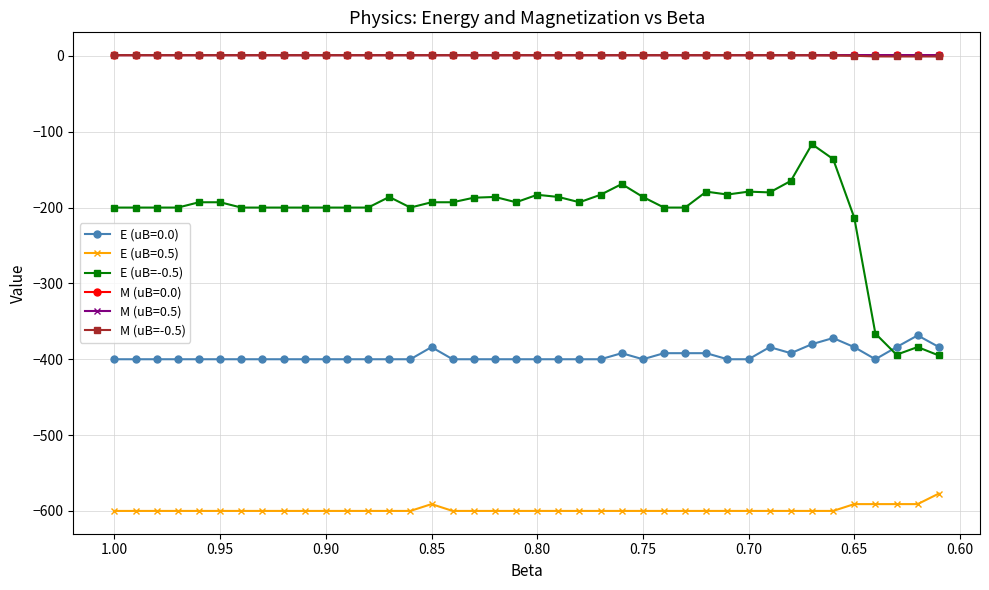

True or false: M (uB=-0.5) and E (uB=-0.5) intersect in this chart.

False